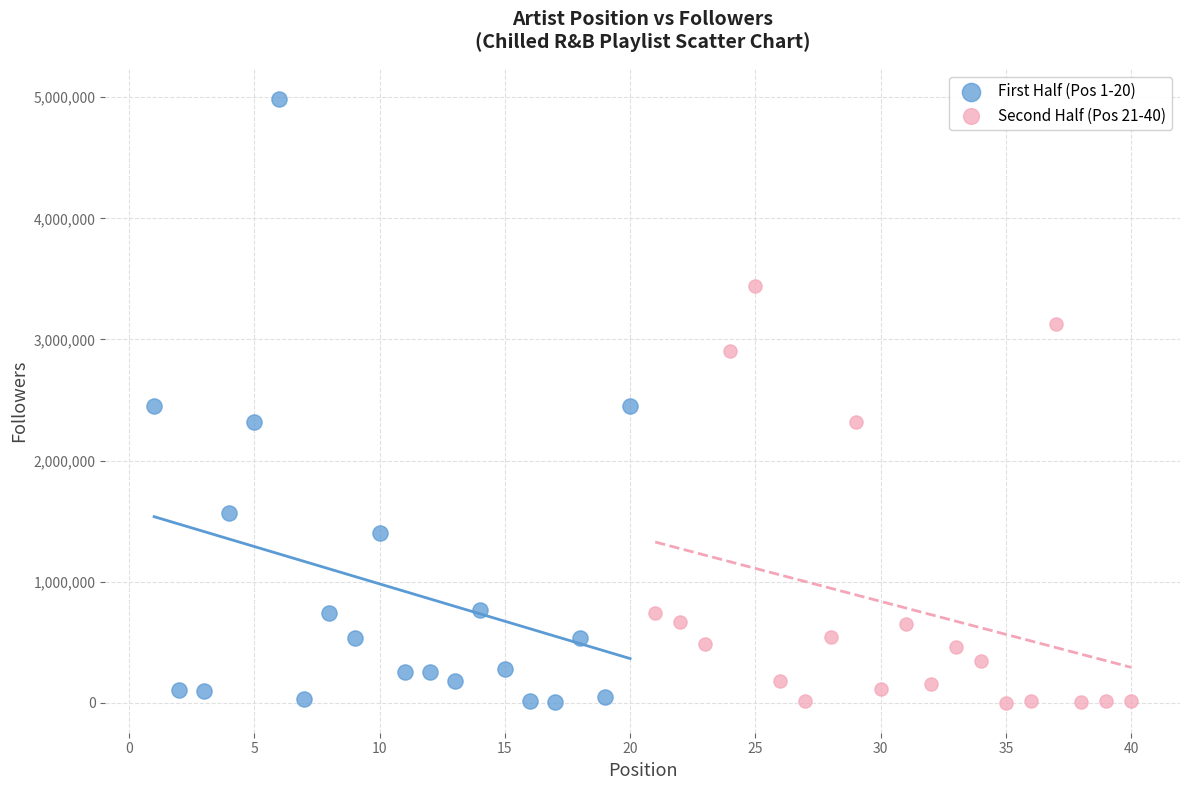

Which series has the widest spread of Y values?

First Half (Pos 1-20)